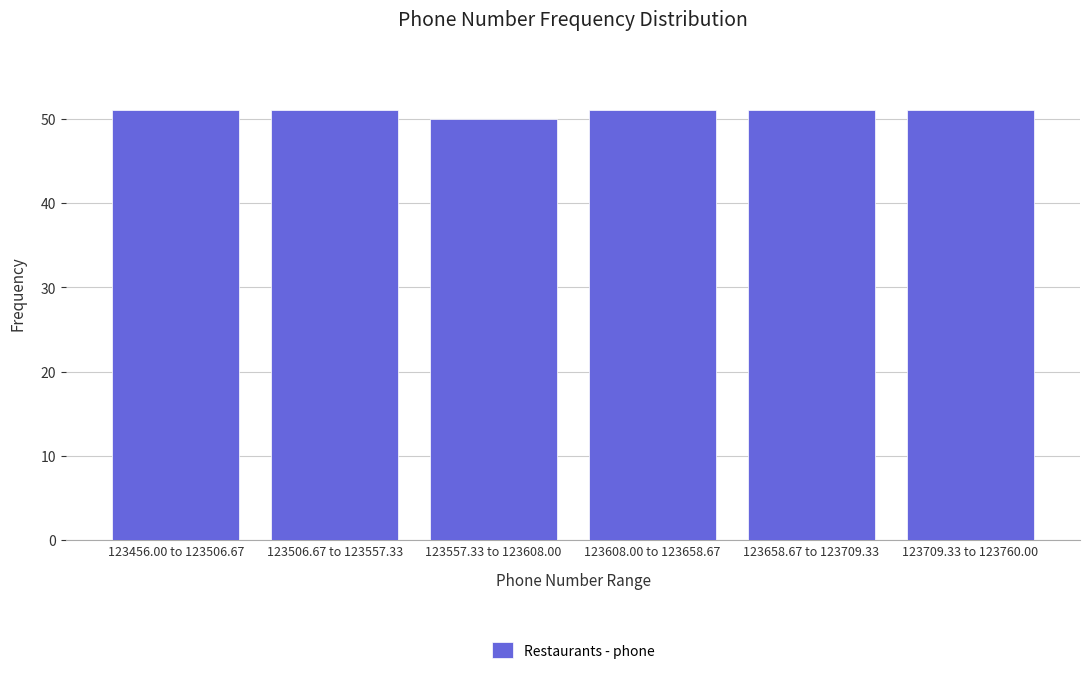

Reading right to left, what are all the values shown in this chart?

123709.33 to 123760.00=51	123658.67 to 123709.33=51	123608.00 to 123658.67=51	123557.33 to 123608.00=50	123506.67 to 123557.33=51	123456.00 to 123506.67=51